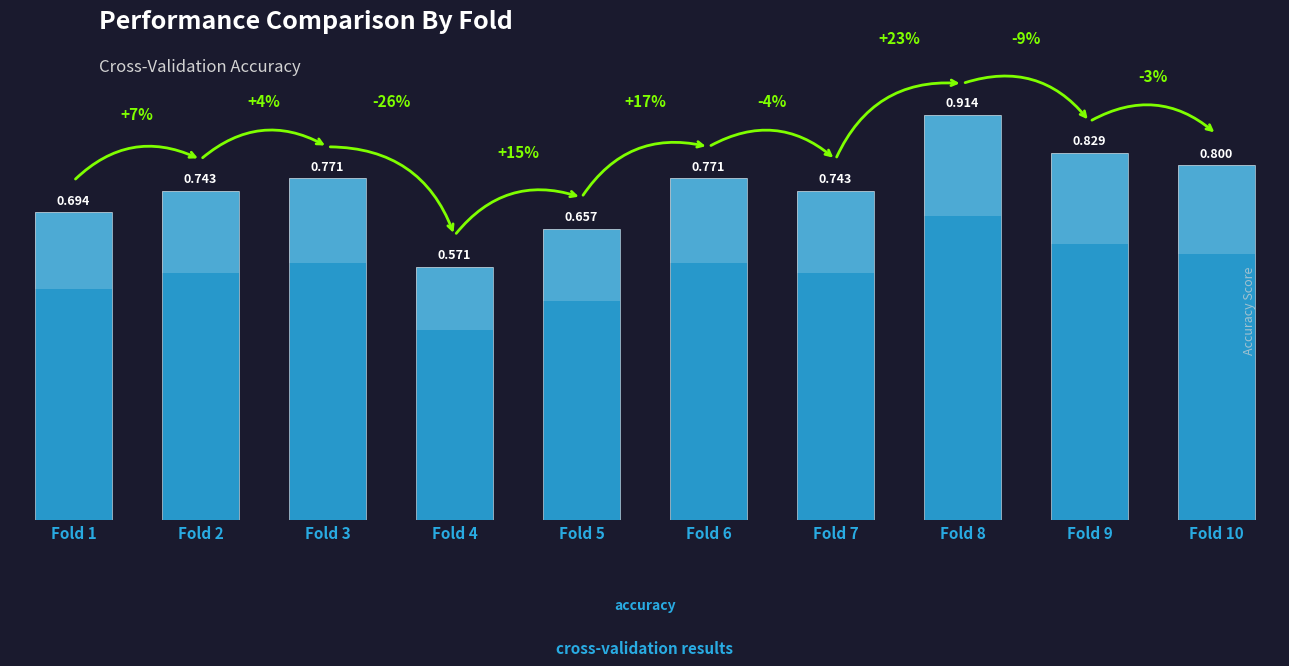

Reading left to right, transcribe all the data shown in this chart.

0.7	0.7	0.8	0.6	0.7	0.8	0.7	0.9	0.8	0.8